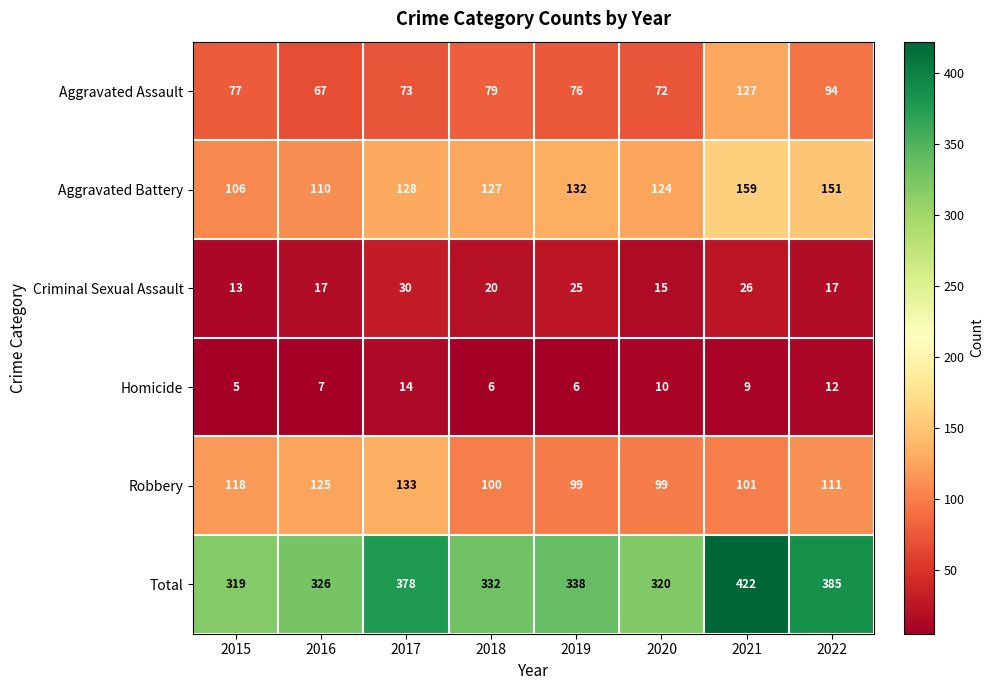

Read the Aggravated Battery value at 2021, to the nearest 5.

160